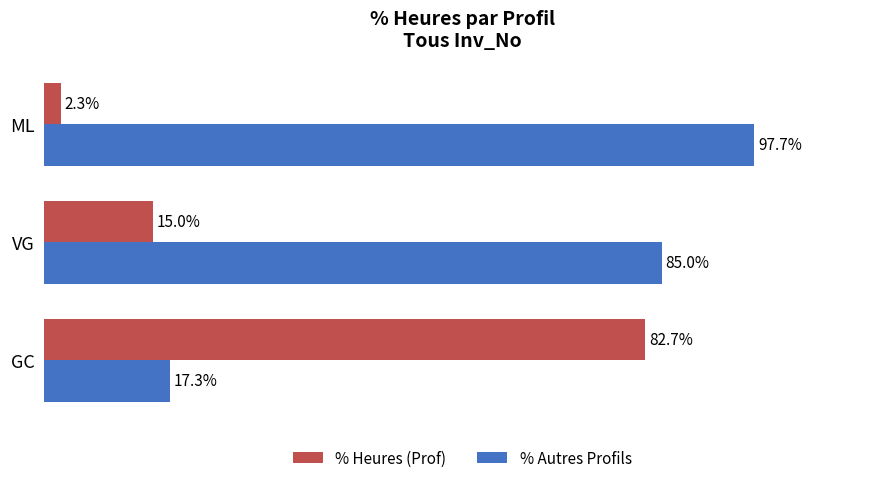

Is the value of % Heures (Prof) at ML greater than the value of % Autres Profils at ML?

No